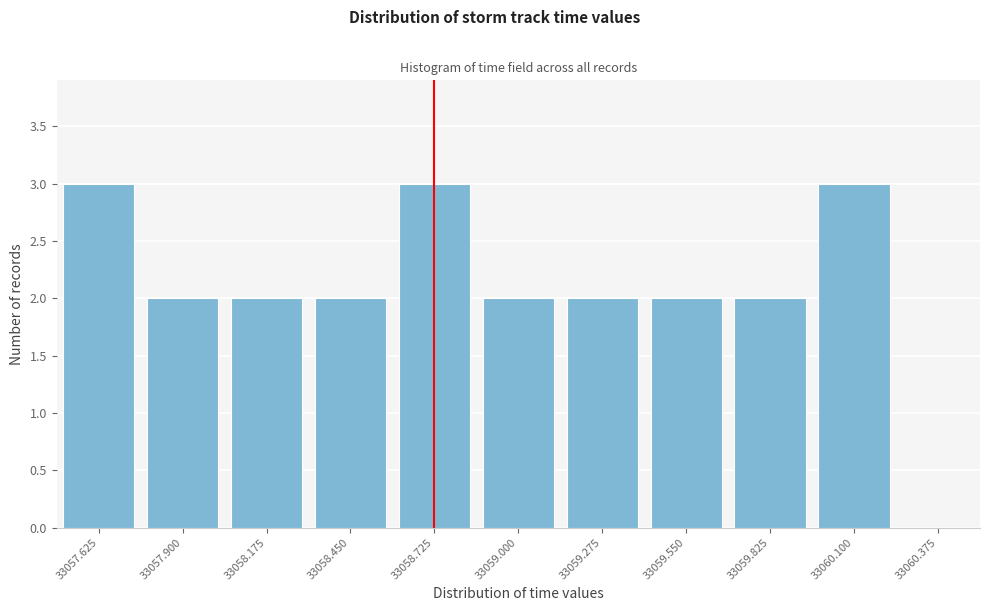

Reading right to left, list all the values displayed in this chart.

33060.375=0	33060.100=3	33059.825=2	33059.550=2	33059.275=2	33059.000=2	33058.725=3	33058.450=2	33058.175=2	33057.900=2	33057.625=3